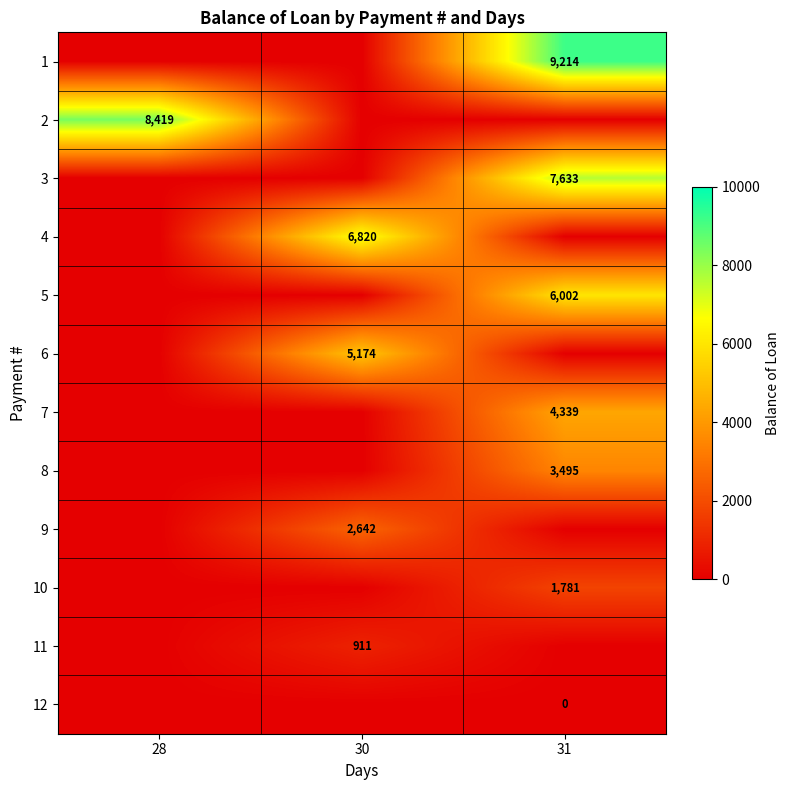

The 11 series shows 330 at 30. True or false?

False